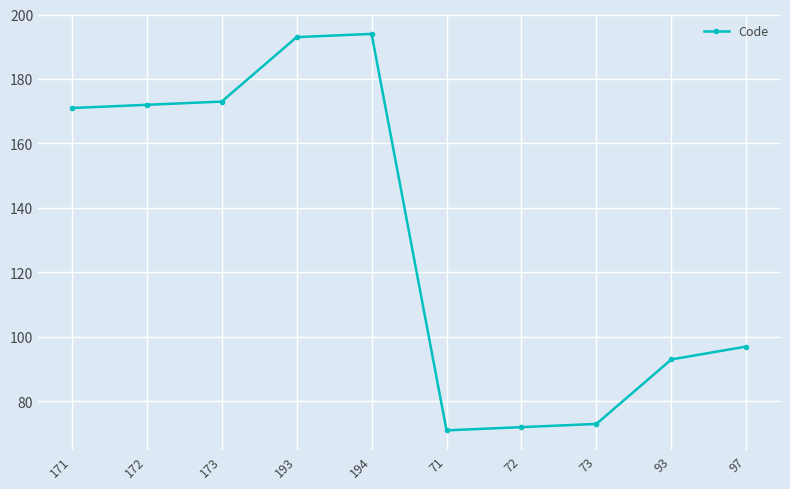

What is the difference between the second highest and minimum values?

122